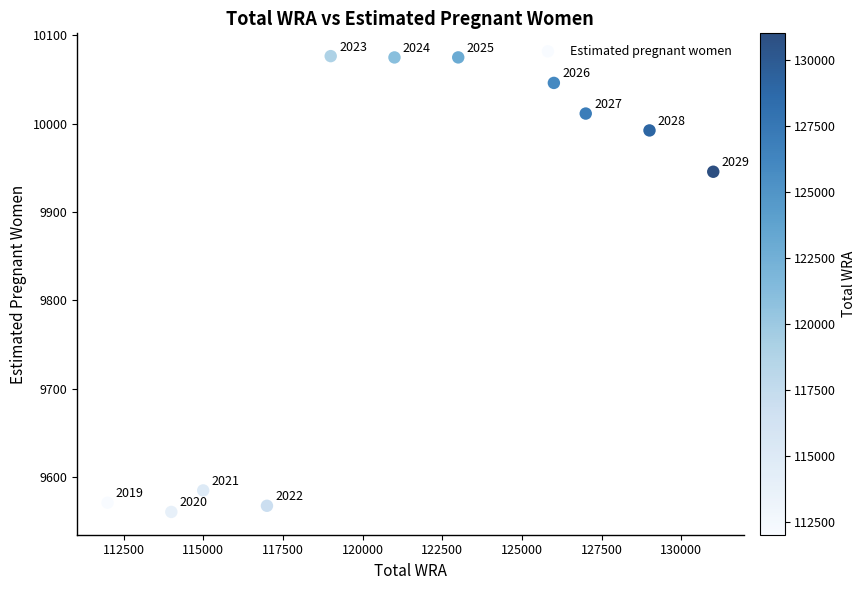

What is the average X value?

121272.7